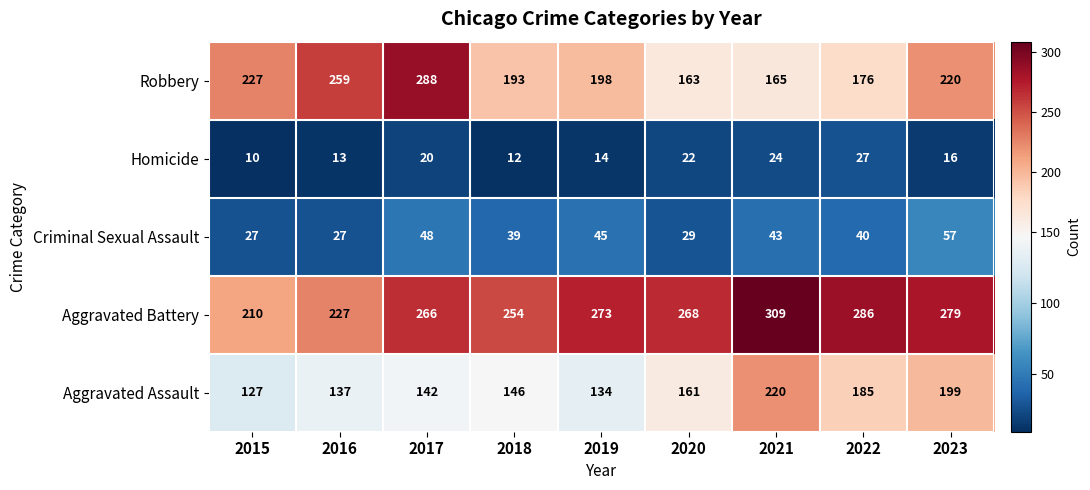

How many categories are shown in the chart?

9